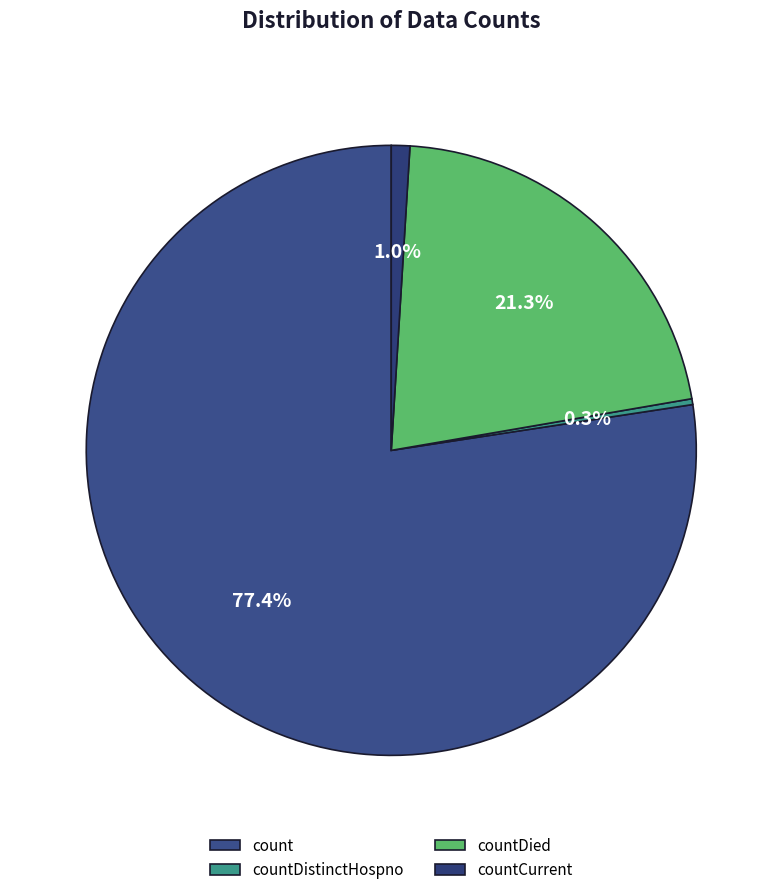

What percentage do countCurrent and count together represent?

78.4%